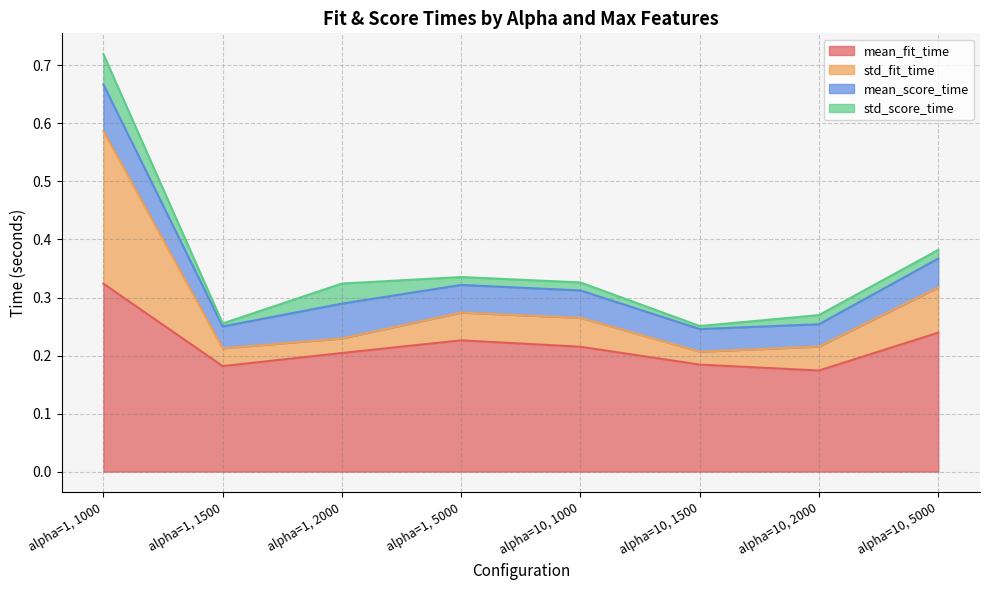

True or false: mean_fit_time and std_fit_time intersect in this chart.

False